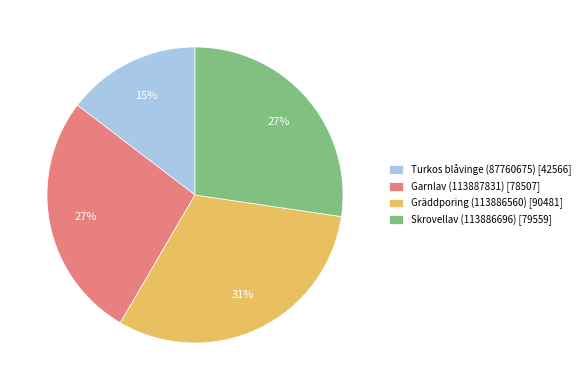

What is the ratio of the value at Garnlav (113887831) [78507] to the value at Skrovellav (113886696) [79559]?

1.0